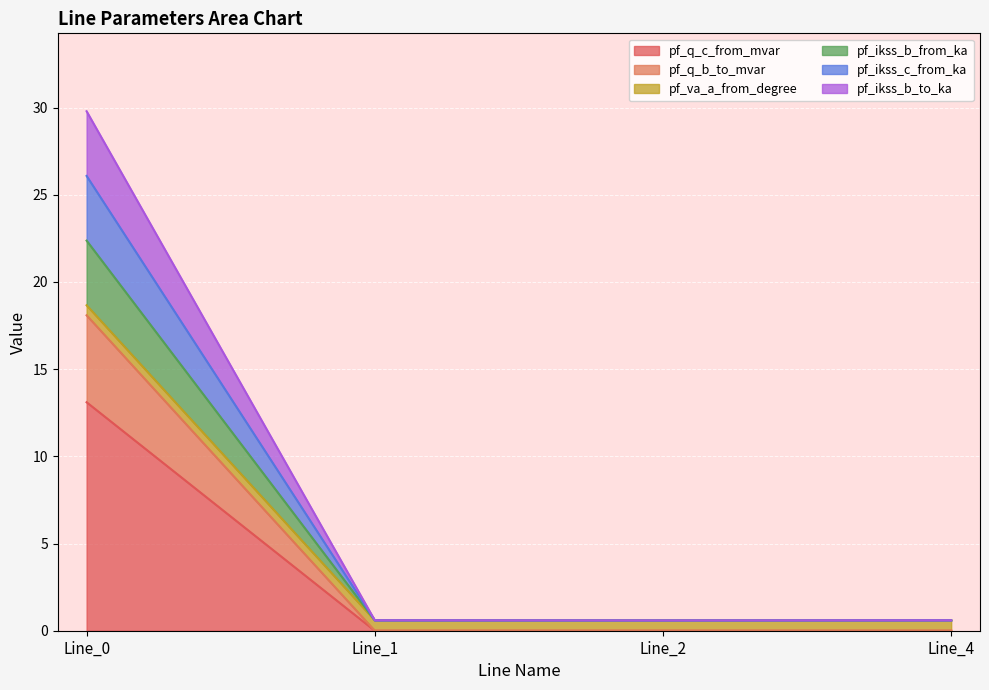

True or false: pf_q_b_to_mvar and pf_ikss_b_from_ka intersect in this chart.

False